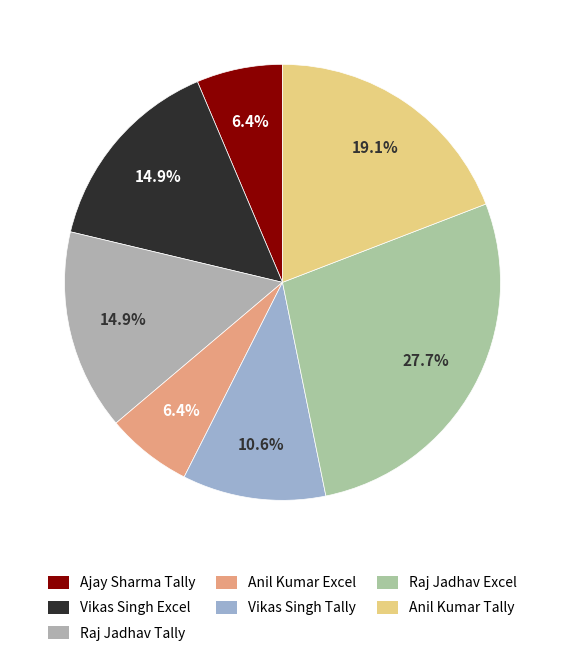

To the nearest percent, what is the difference between the largest and smallest slice percentages?

21%